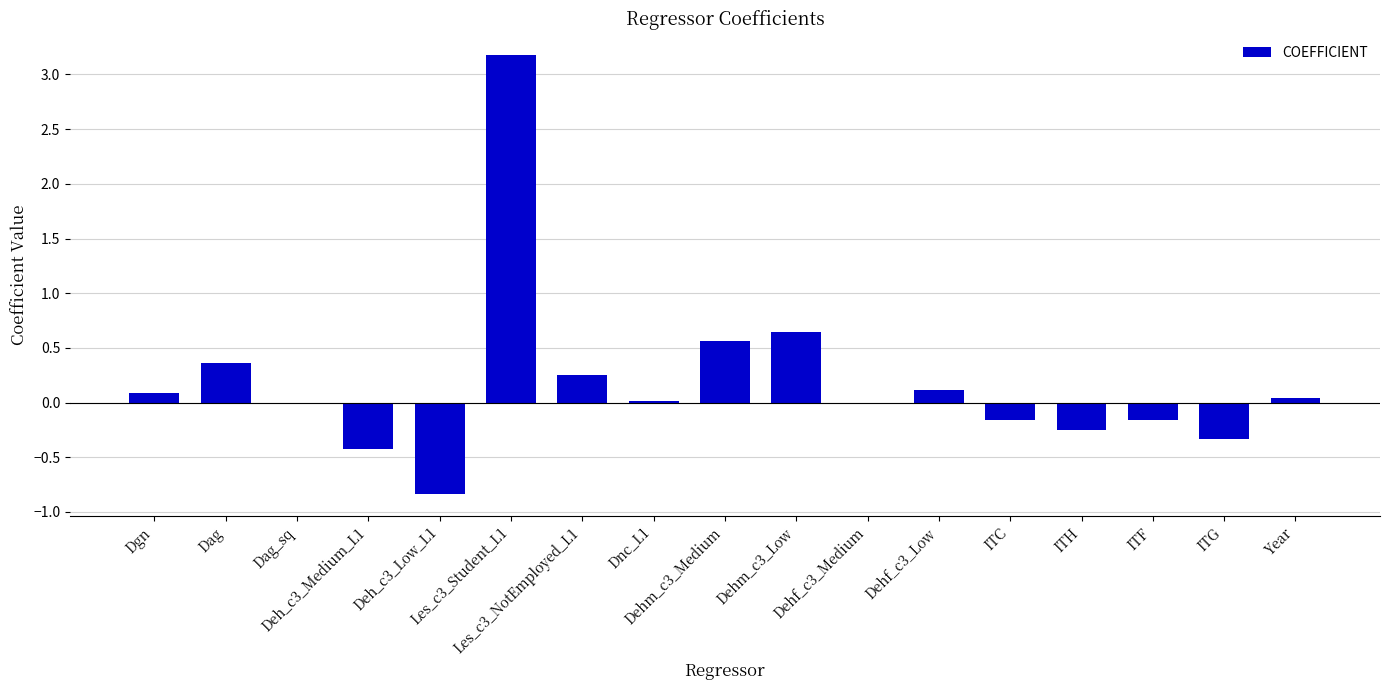

What is the sum of all values?

3.1